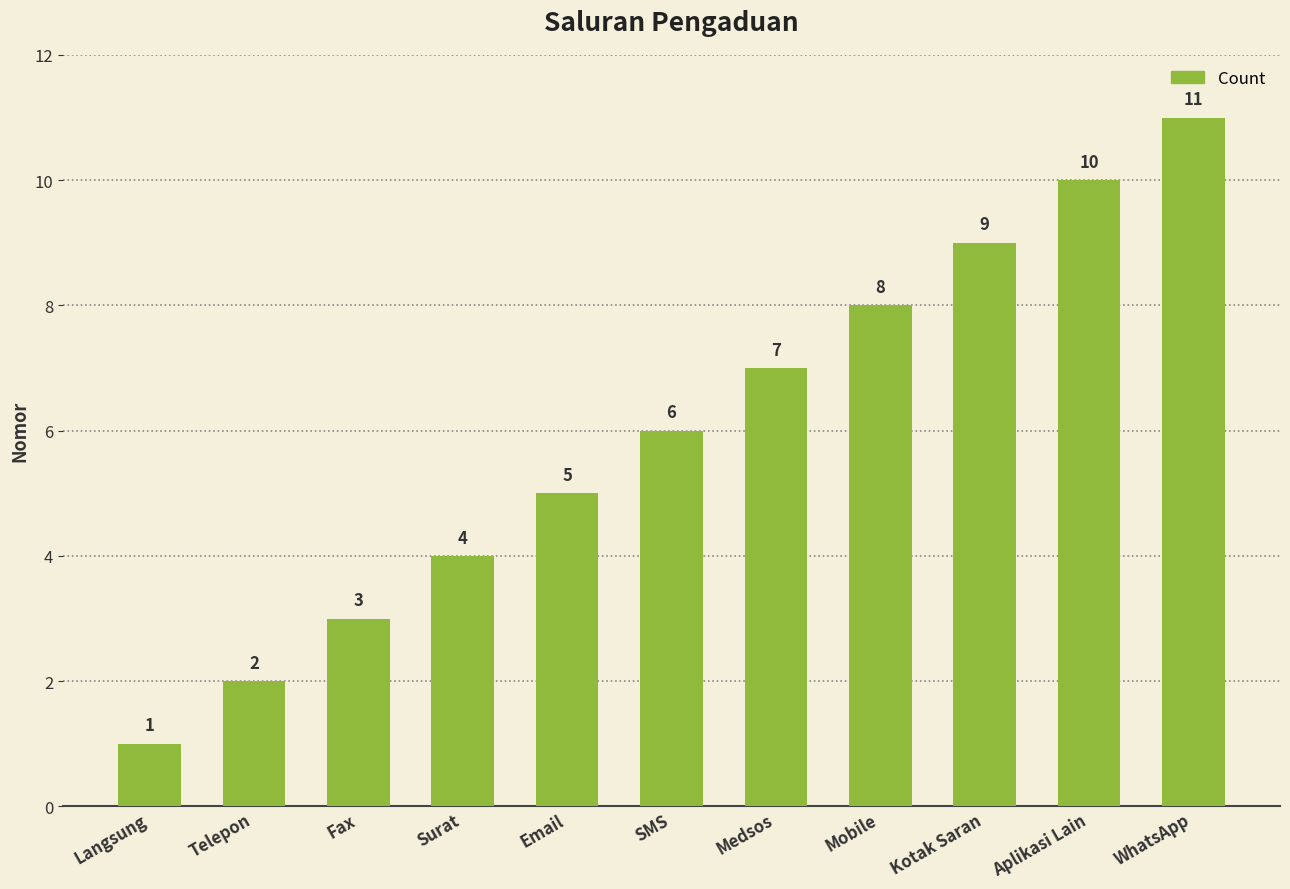

What is the label of the 1st bar from the right?

WhatsApp